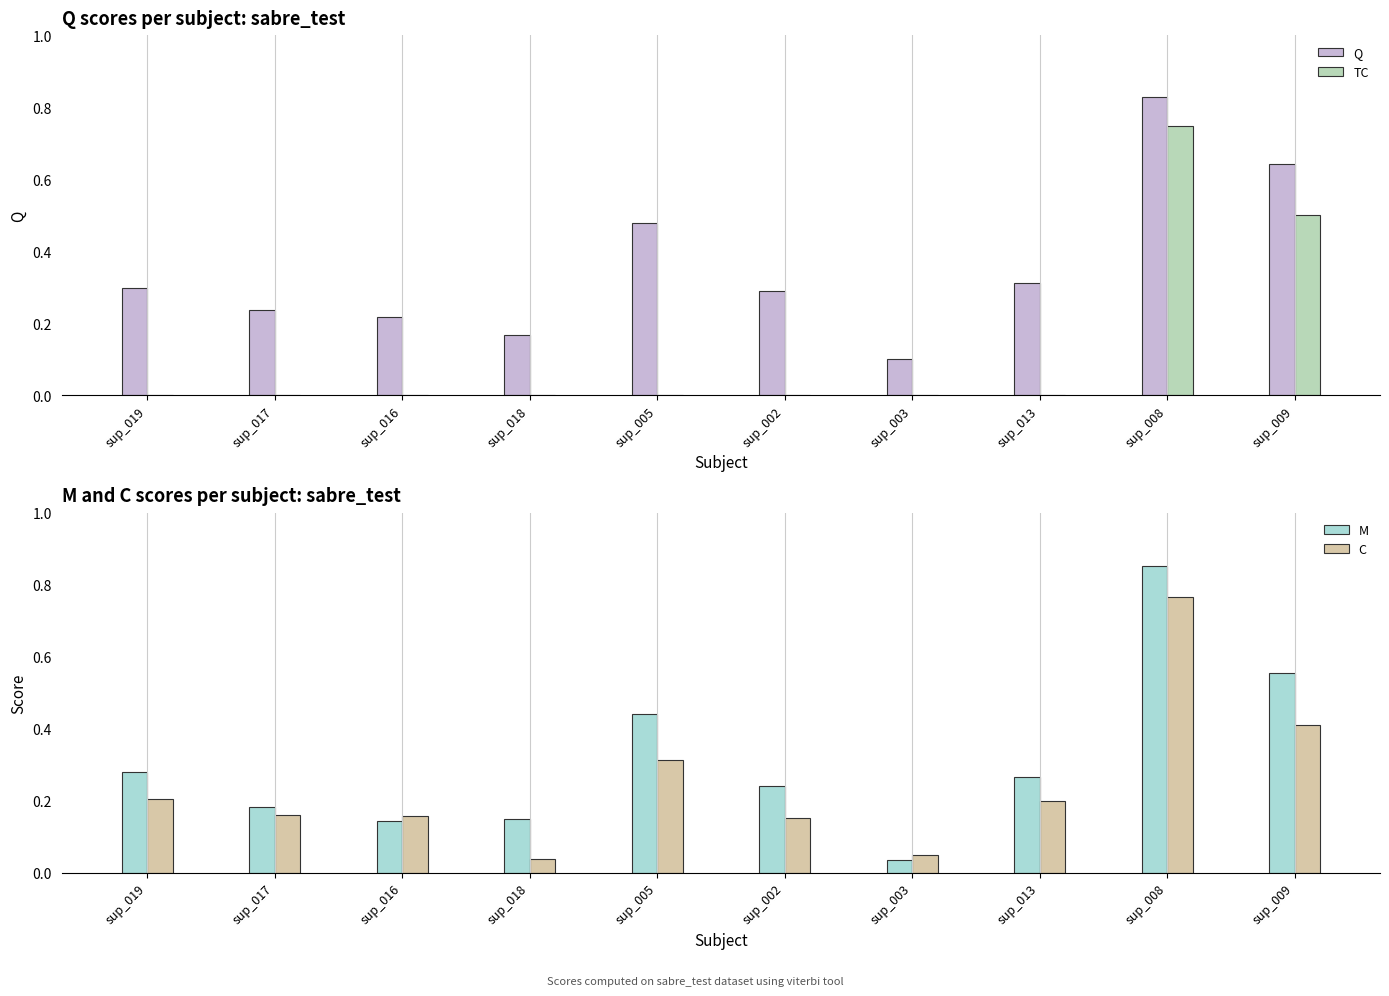

List the labels in order of C value, largest first.

sup_008, sup_009, sup_005, sup_019, sup_013, sup_017, sup_016, sup_002, sup_003, sup_018